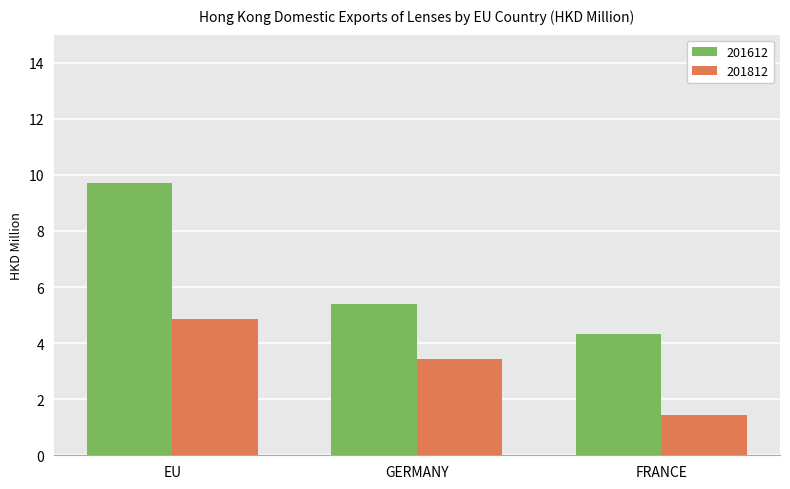

Where does the 201812 series first go above 3?

EU